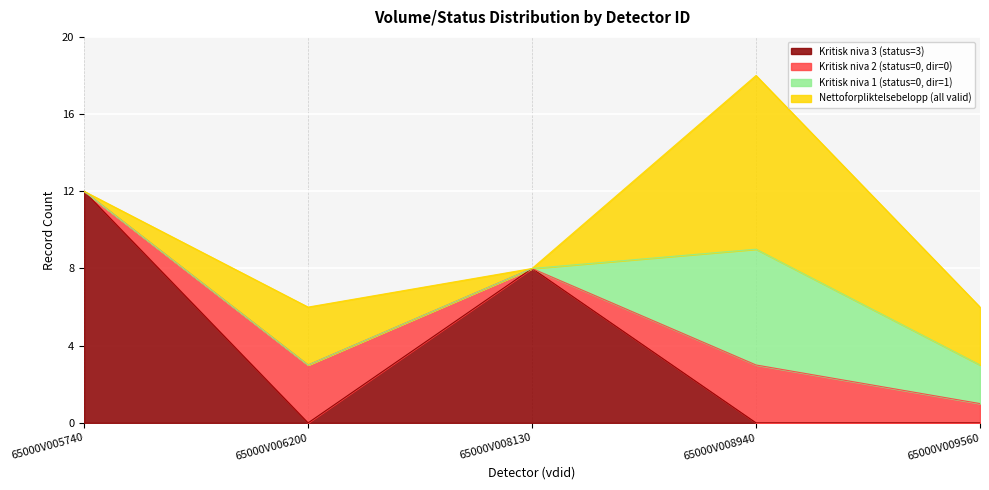

What value does the Kritisk niva 1 (status=0, dir=1) series have at 65000V008940?

6